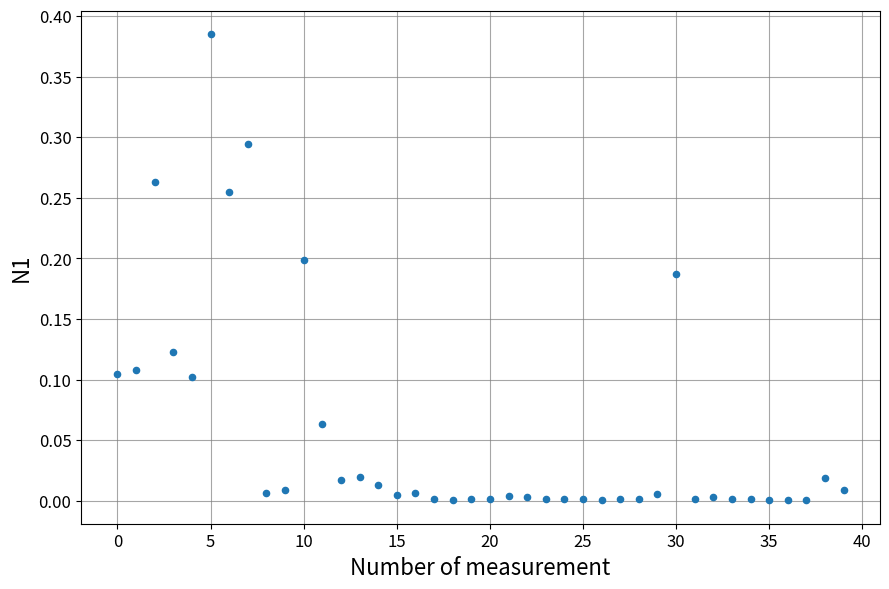

How many data points are displayed?

40